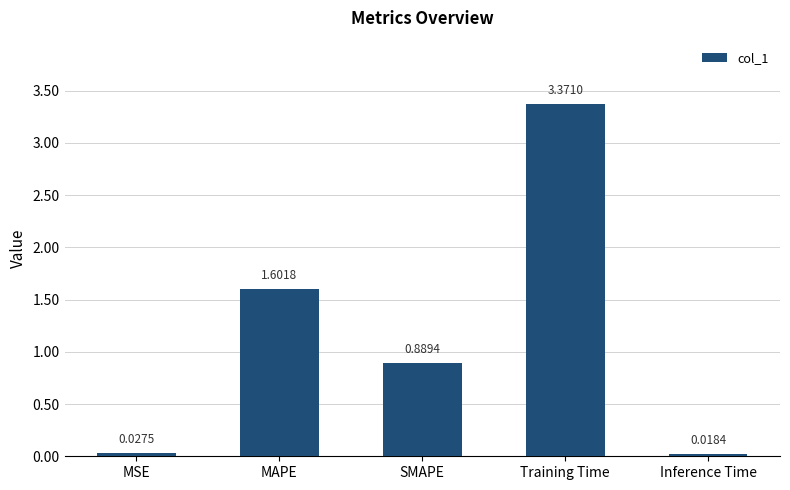

Rank the categories by value from lowest to highest.

Inference Time, MSE, SMAPE, MAPE, Training Time